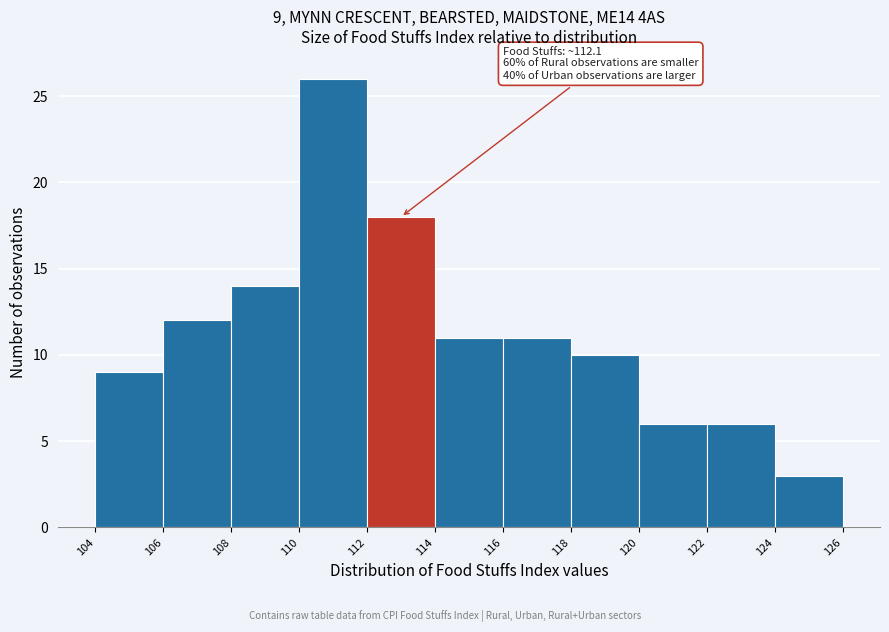

Over which range of the x-axis is the bar tallest?

110 to 112